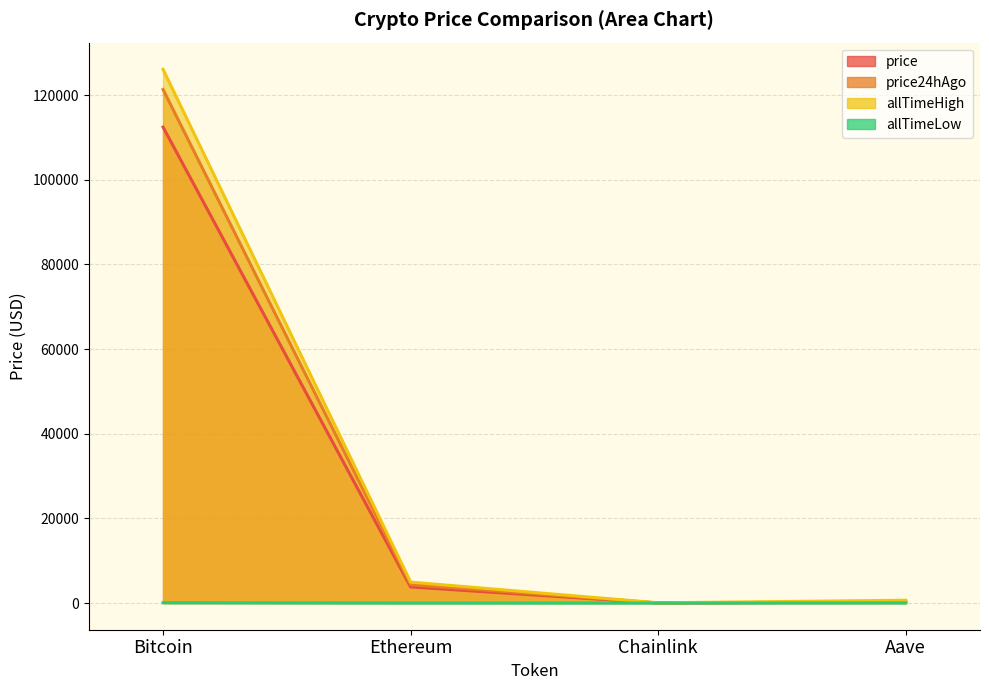

Rank the series by their maximum value, from highest to lowest.

allTimeHigh, price24hAgo, price, allTimeLow